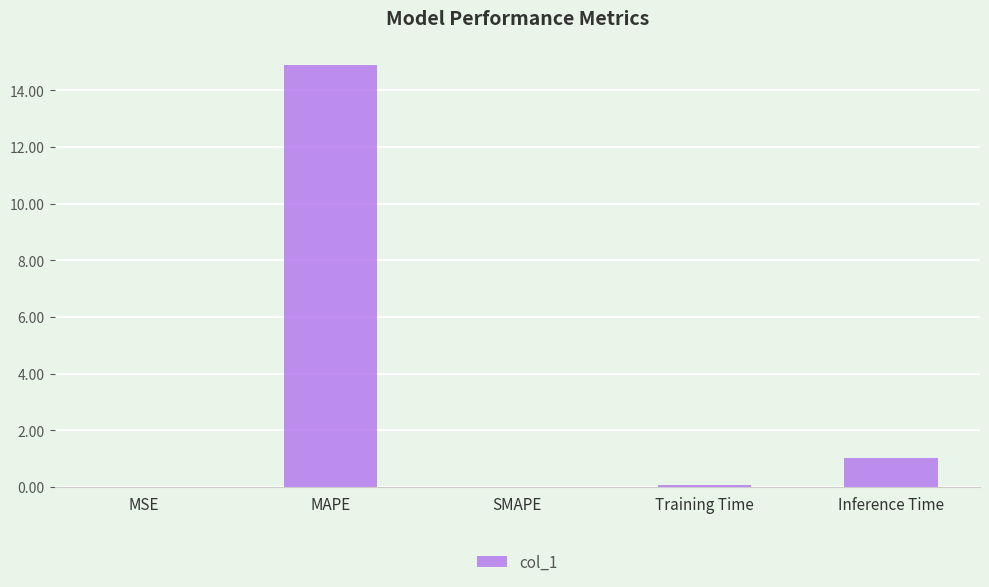

Read the value at MAPE.

14.9